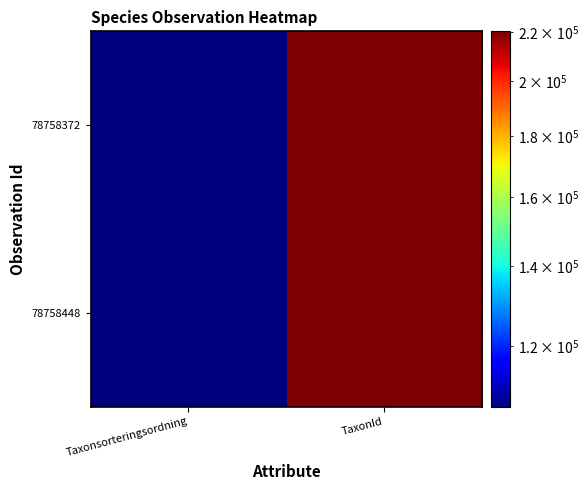

List the series in order of their overall mean, lowest first.

78758372, 78758448